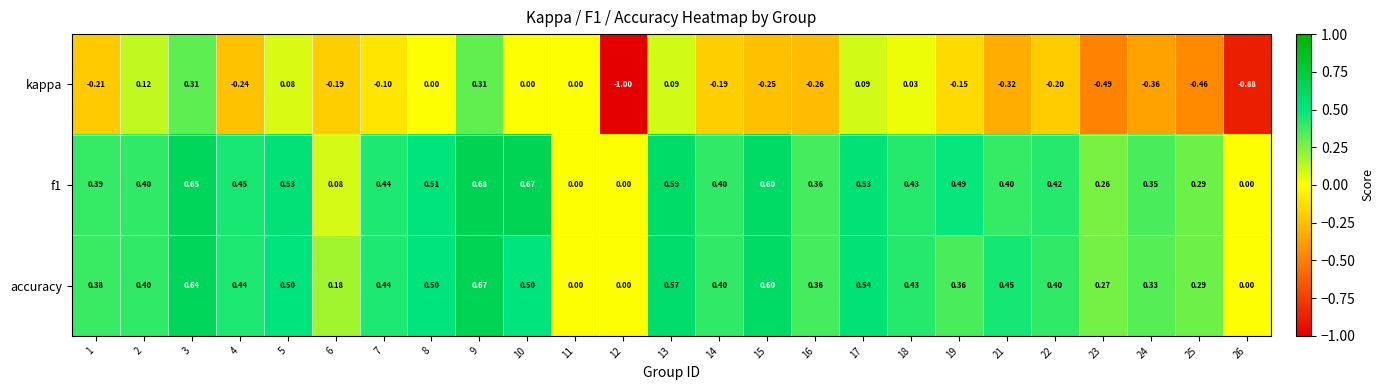

Which series changed the most between 5 and 16?

kappa